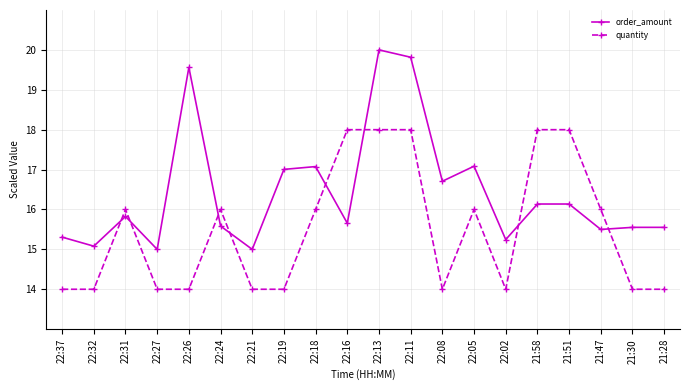

List the series in order of their overall mean, highest first.

order_amount, quantity